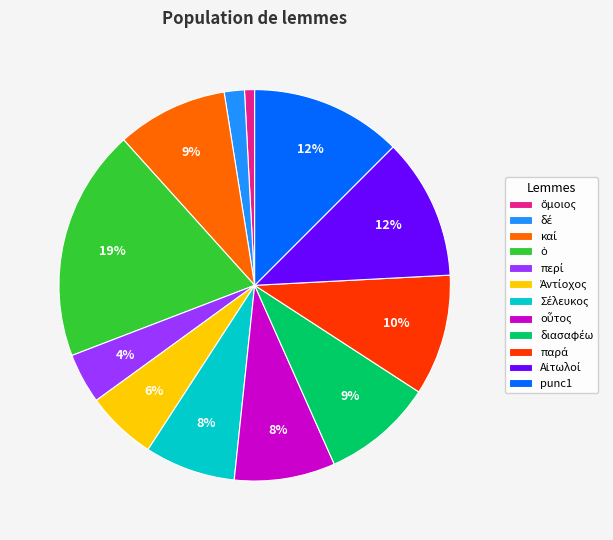

Count the number of slices in the pie.

12